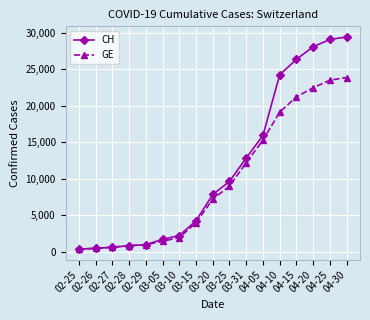

Which series has the largest range (max minus min)?

CH